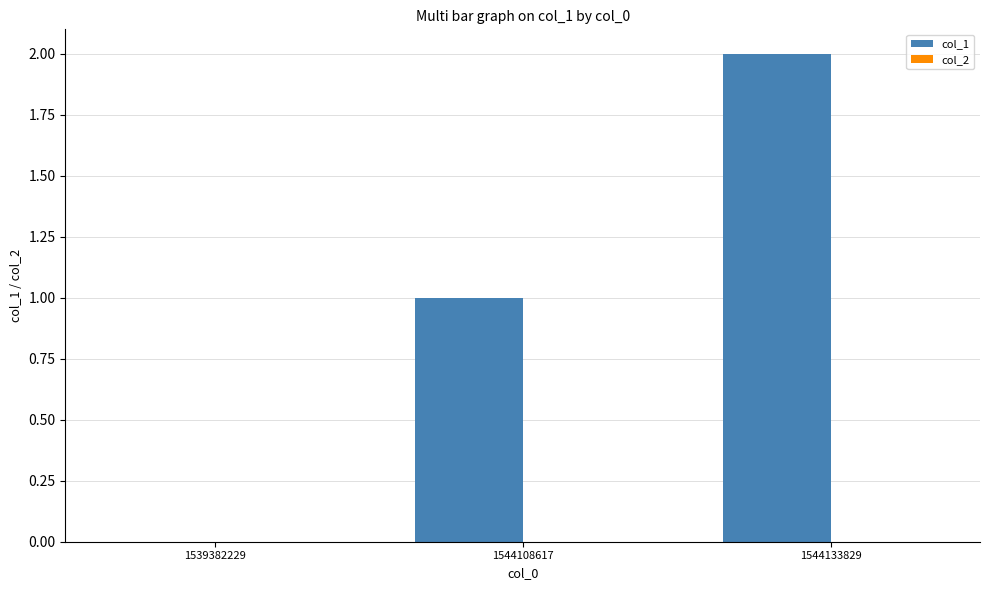

Which has a higher value, 1544108617 or 1539382229?

1544108617